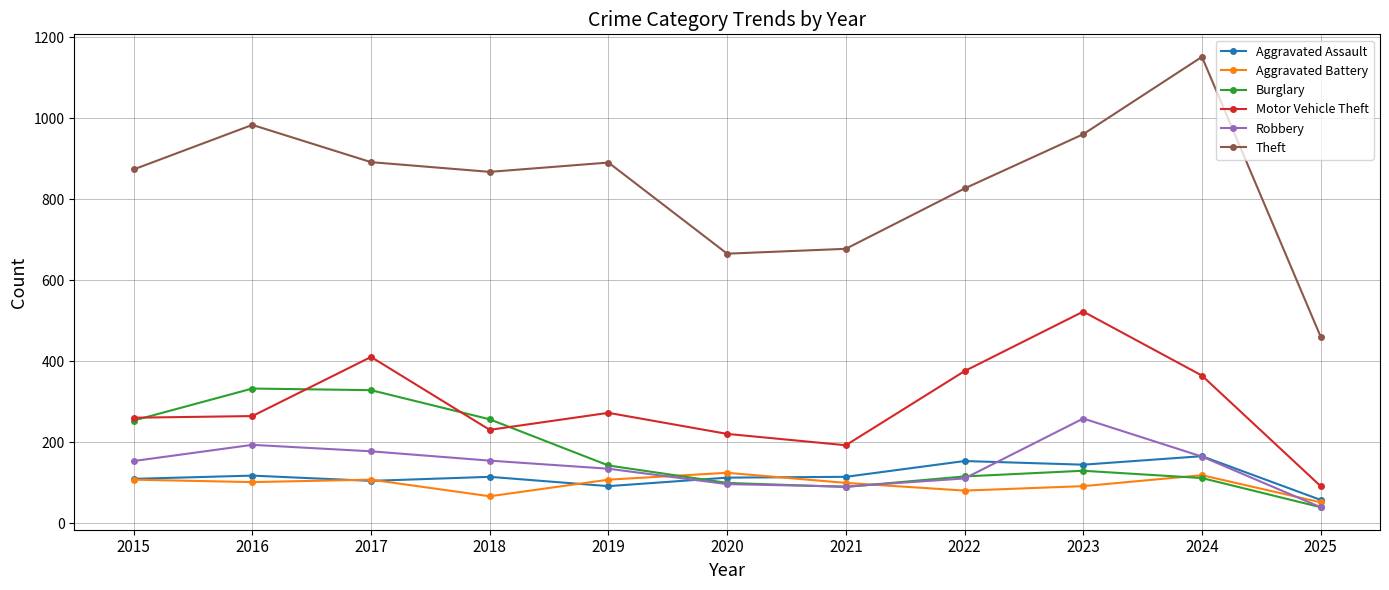

What is the smallest value displayed?

40